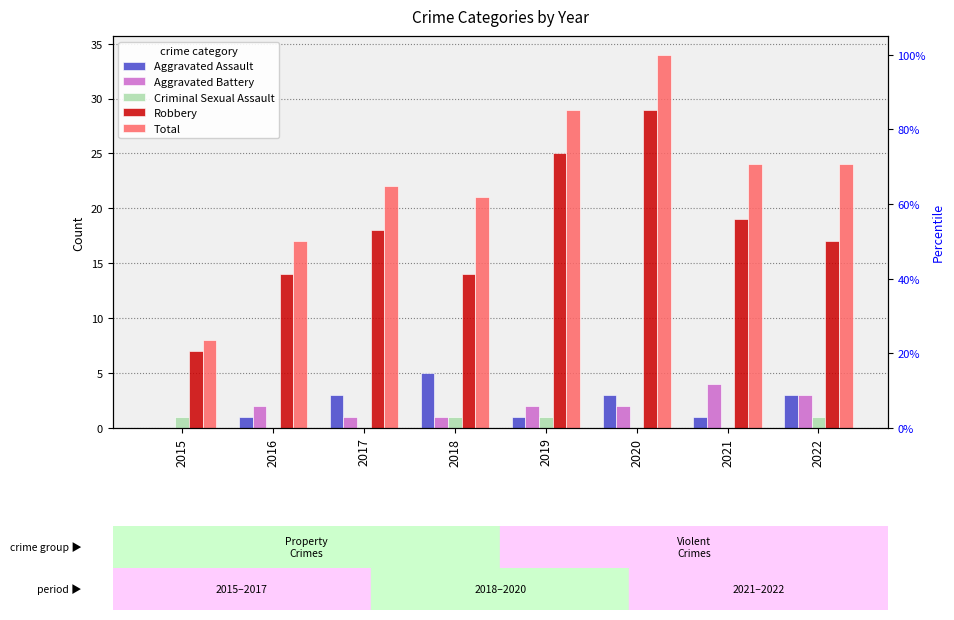

What are all the series names shown in the legend?

Aggravated Assault, Aggravated Battery, Criminal Sexual Assault, Robbery, Total